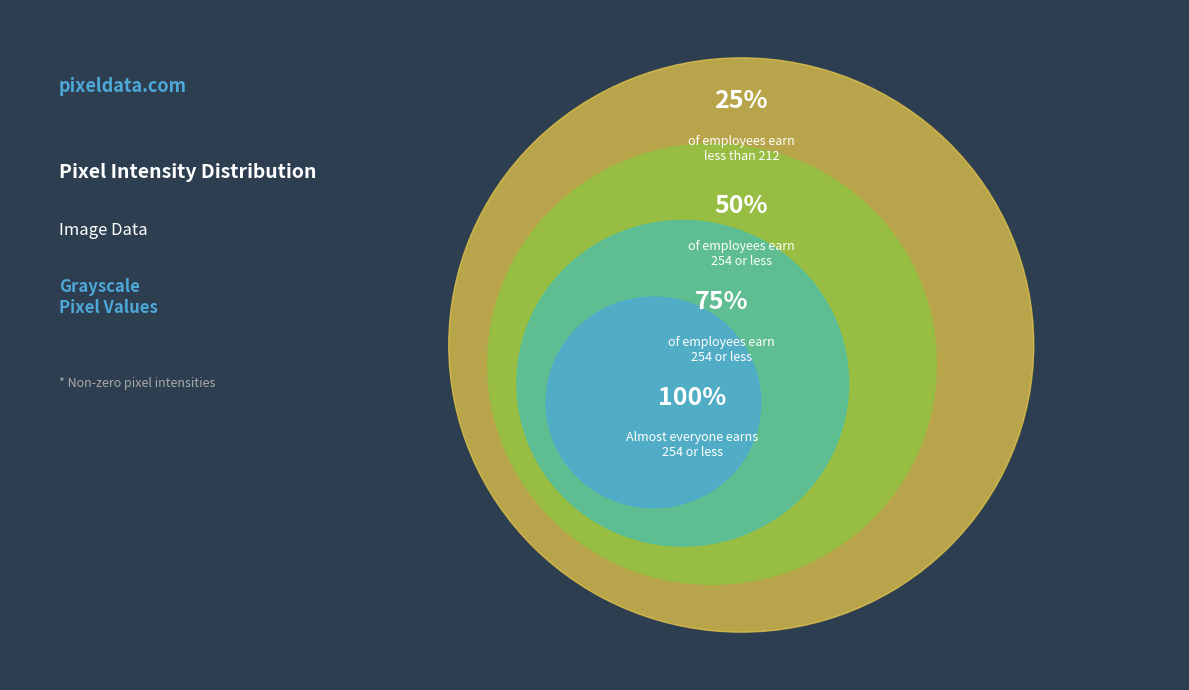

Does any single category account for the majority?

No